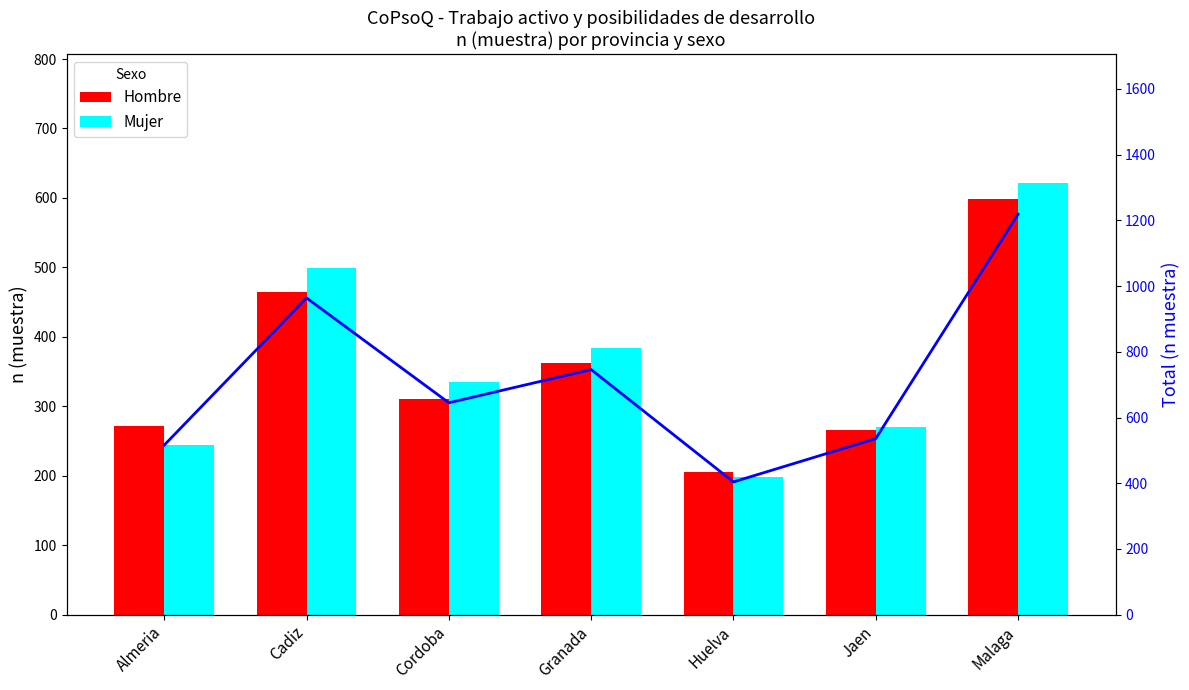

At which category is the sum across all series the highest?

Malaga